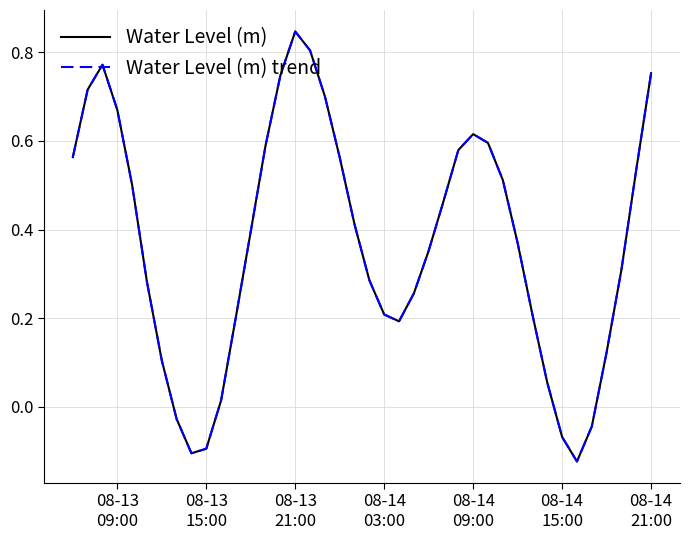

Does the chart display data point markers on the line(s)?

No